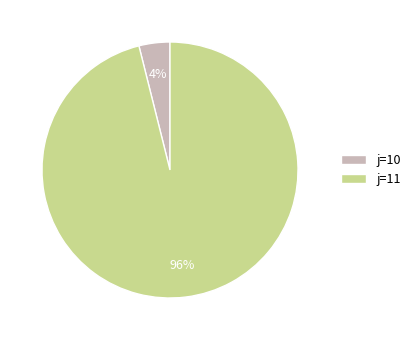

To the nearest percent, what portion does j=10 represent?

4%